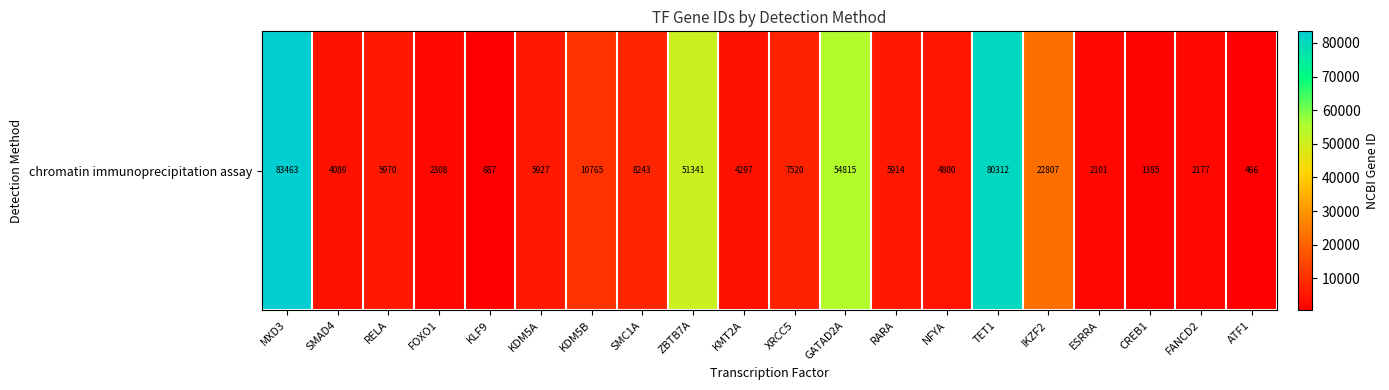

What is the ratio of the value at ZBTB7A to the value at KLF9?

74.7